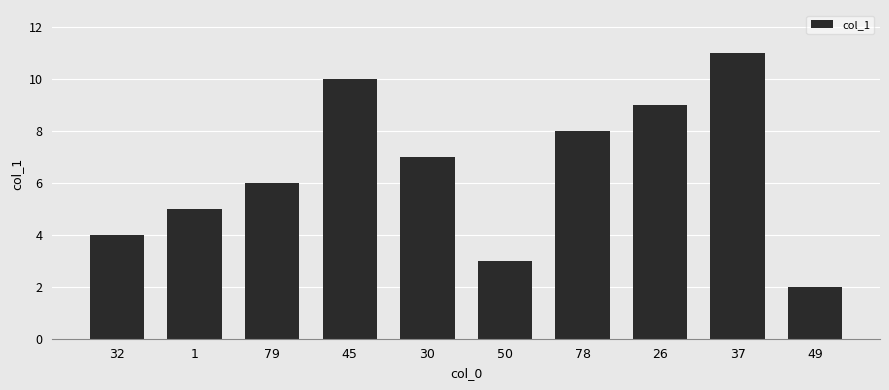

At which category does the chart reach its peak across all series?

37